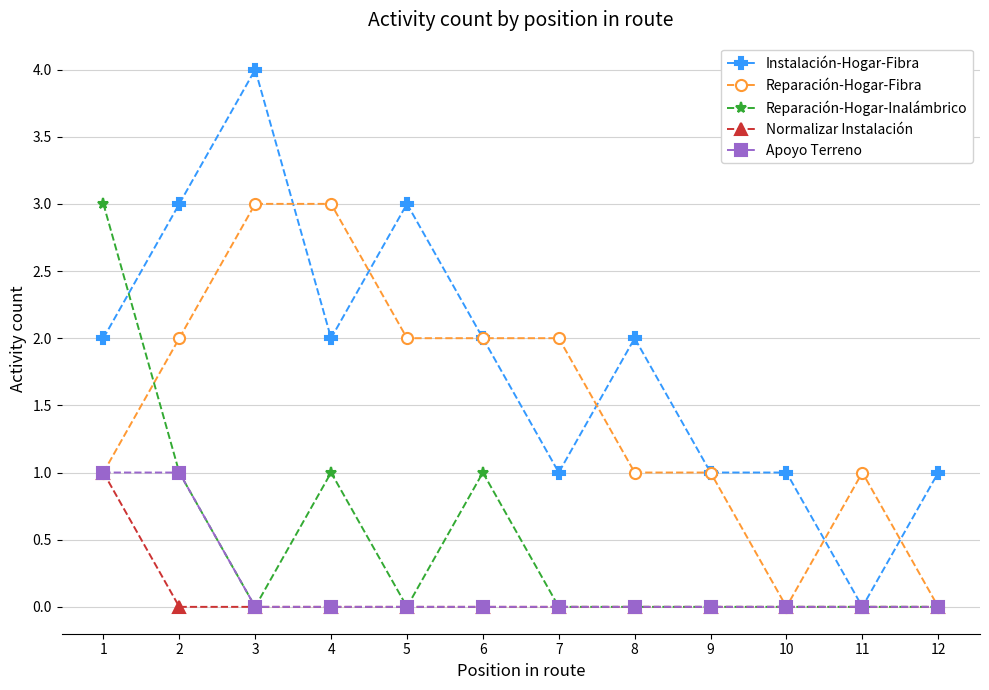

True or false: Instalación-Hogar-Fibra and Reparación-Hogar-Inalámbrico cross at least once.

True